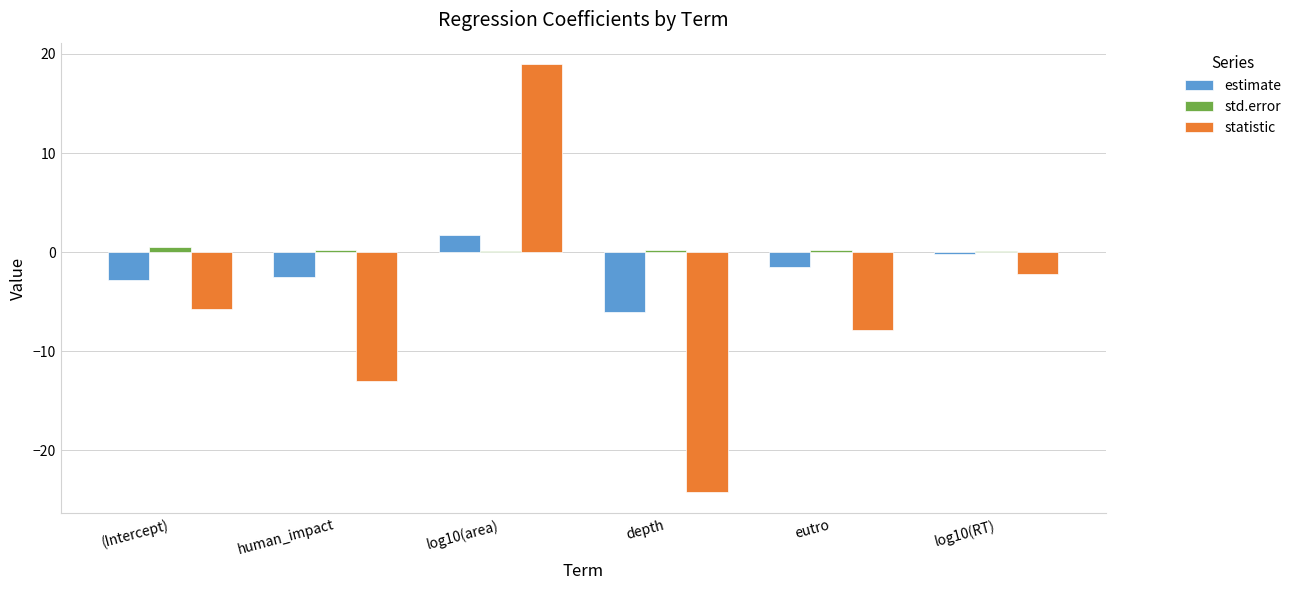

Between (Intercept) and log10(area), which series saw the biggest shift?

statistic